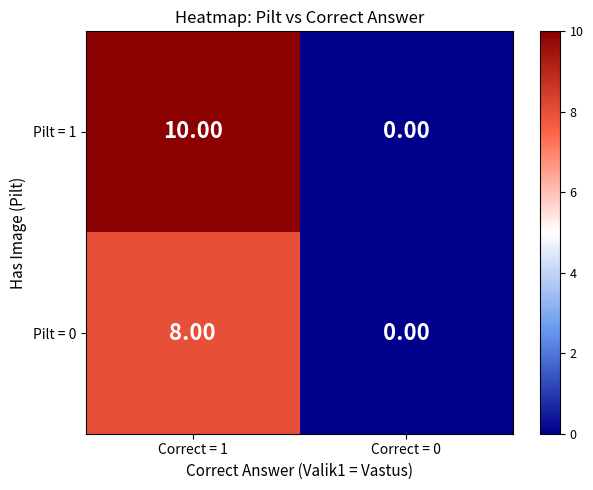

How many data points in Pilt = 1 are less than 10?

1